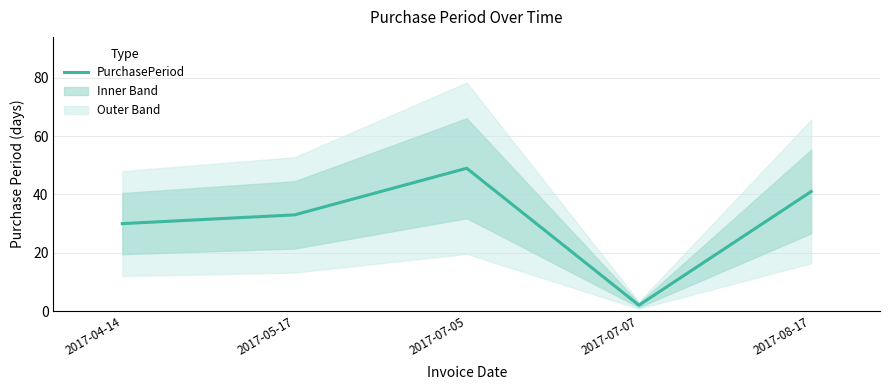

Is it true that the value at 2017-05-17 is 57?

False